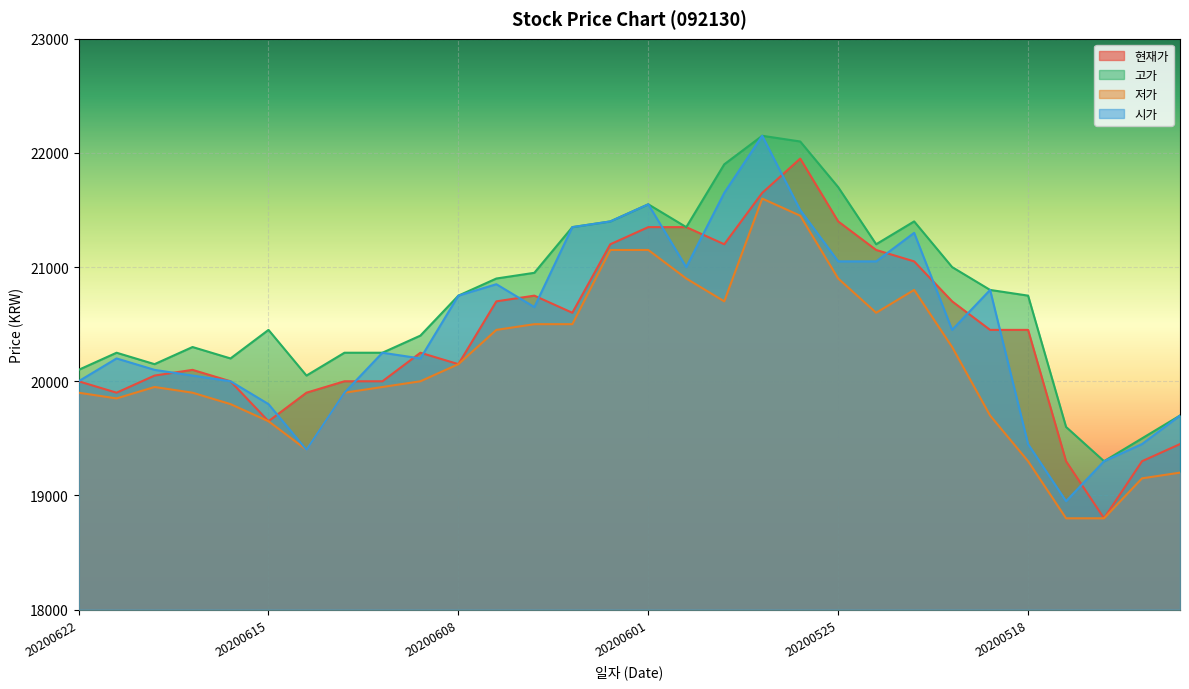

Between 20200618 and 20200529, which is larger?

20200529